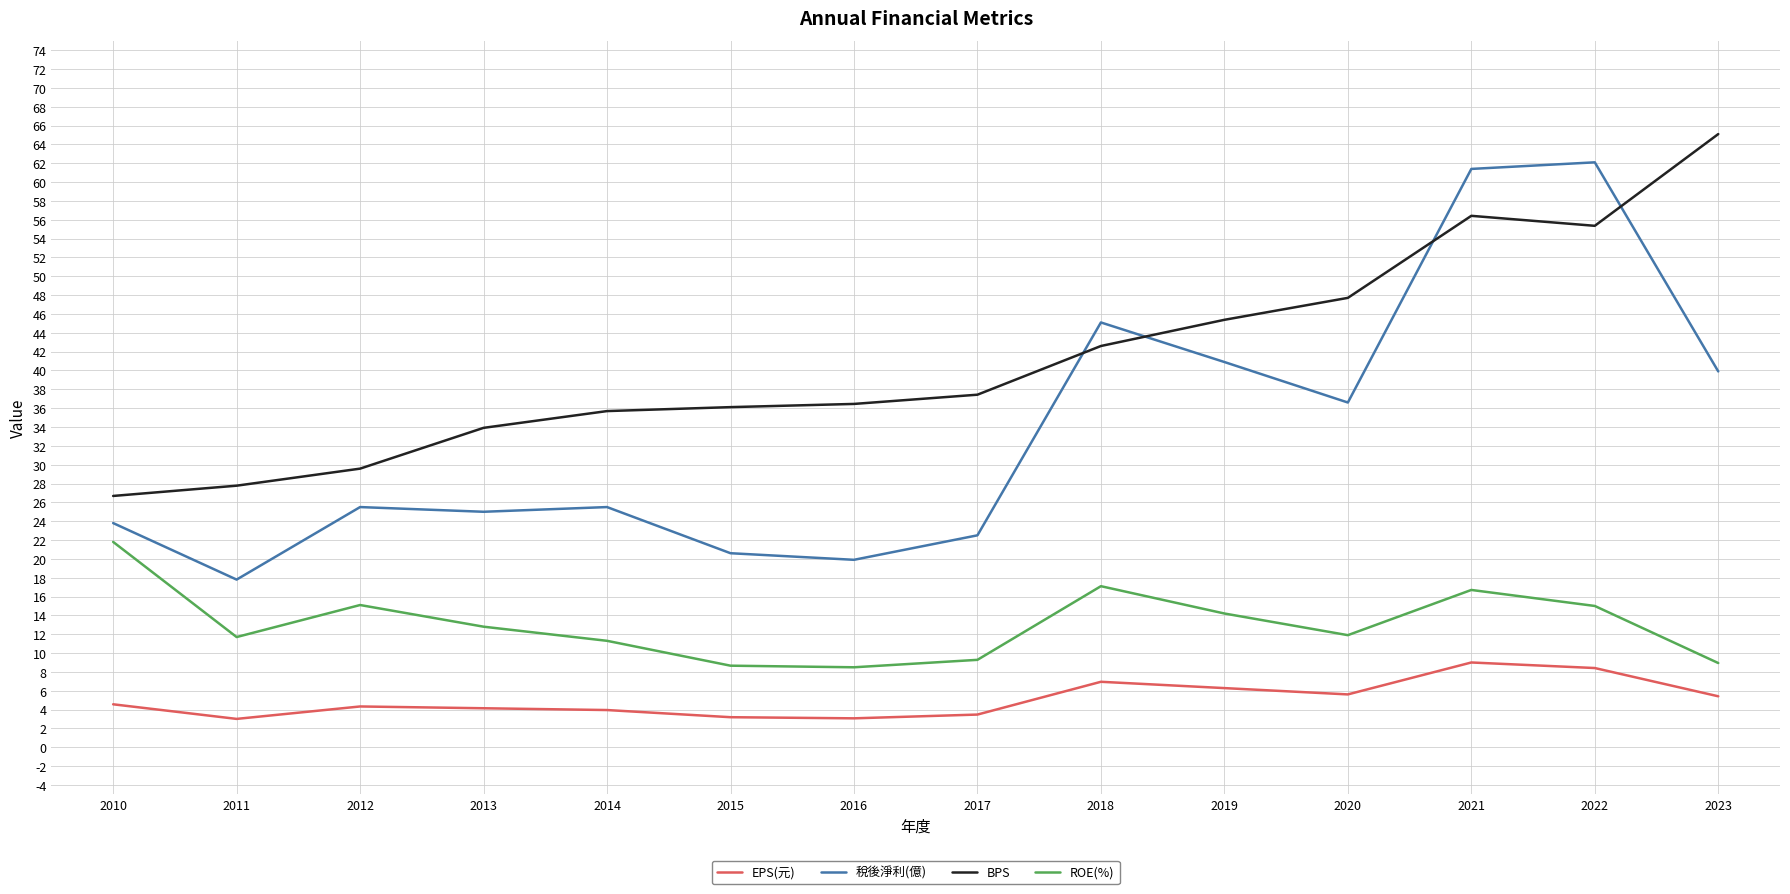

At how many categories does at least one series exceed 58?

3